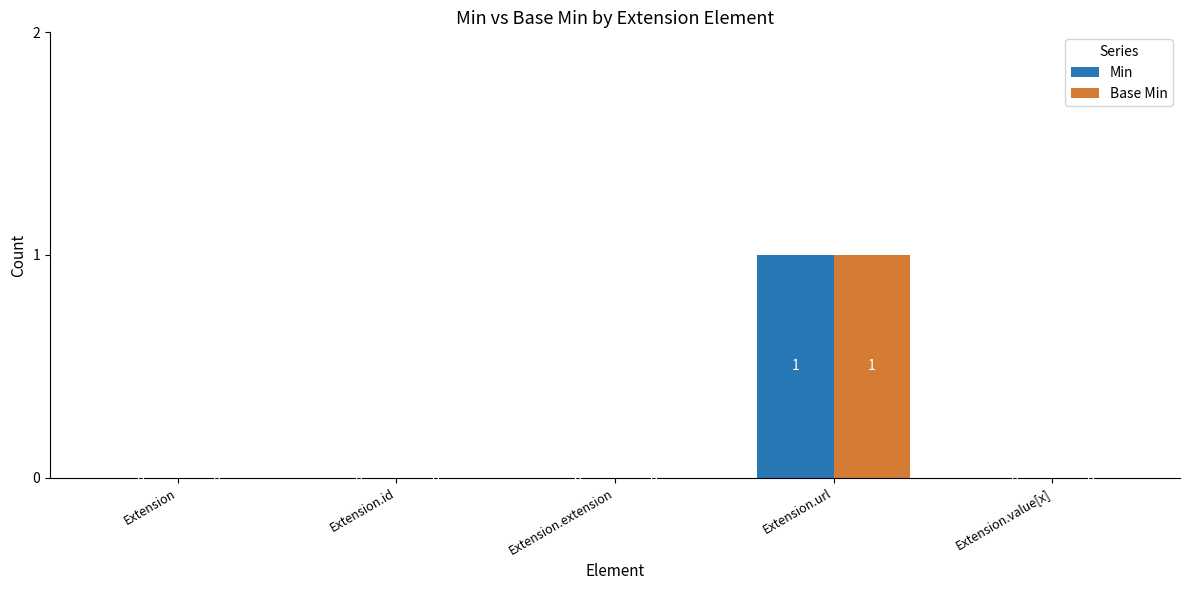

Are the bars grouped side by side (vs. stacked)?

Yes